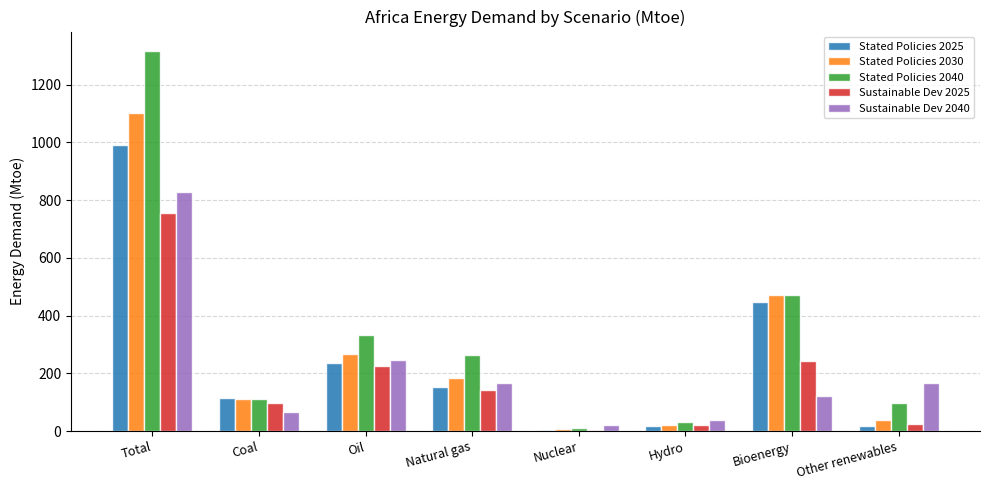

At which category is the sum across all series the highest?

Total